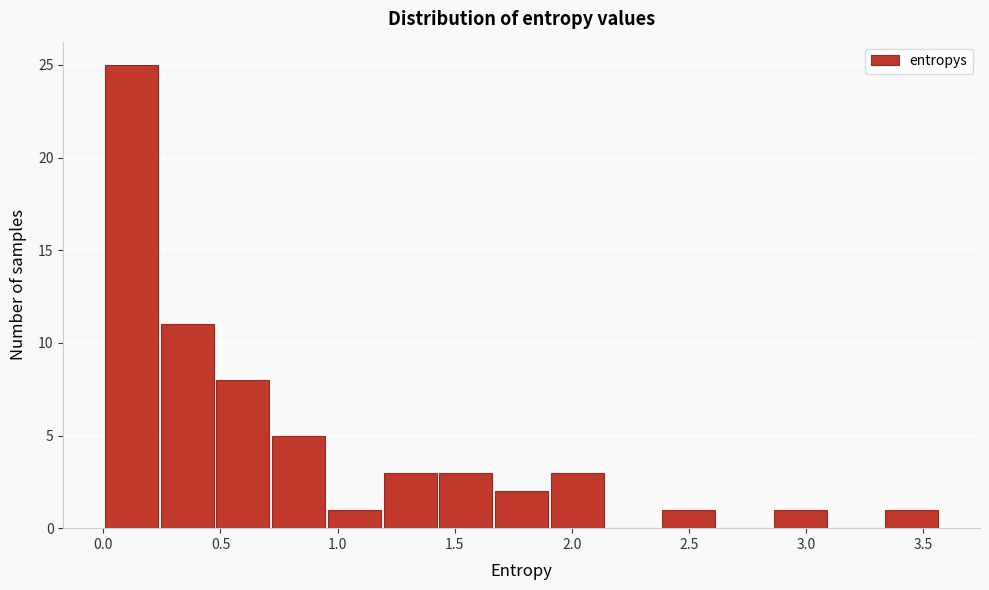

Reading left to right, list every bar in this chart as the range it spans on the x-axis followed by its height. Neither the bar edges nor the heights are printed on the chart, so give them approximately, as read against the axes.

0.00 to 0.25: 25
0.25 to 0.50: 11
0.50 to 0.70: 8
0.70 to 0.95: 5
0.95 to 1.20: 1
1.20 to 1.45: 3
1.45 to 1.65: 3
1.65 to 1.90: 2
1.90 to 2.15: 3
2.15 to 2.40: 0
2.40 to 2.60: 1
2.60 to 2.85: 0
2.85 to 3.10: 1
3.10 to 3.35: 0
3.35 to 3.55: 1